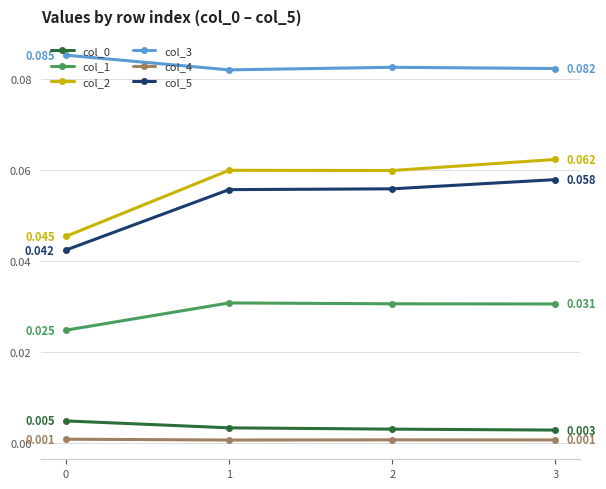

True or false: col_1 and col_0 cross at least once.

False